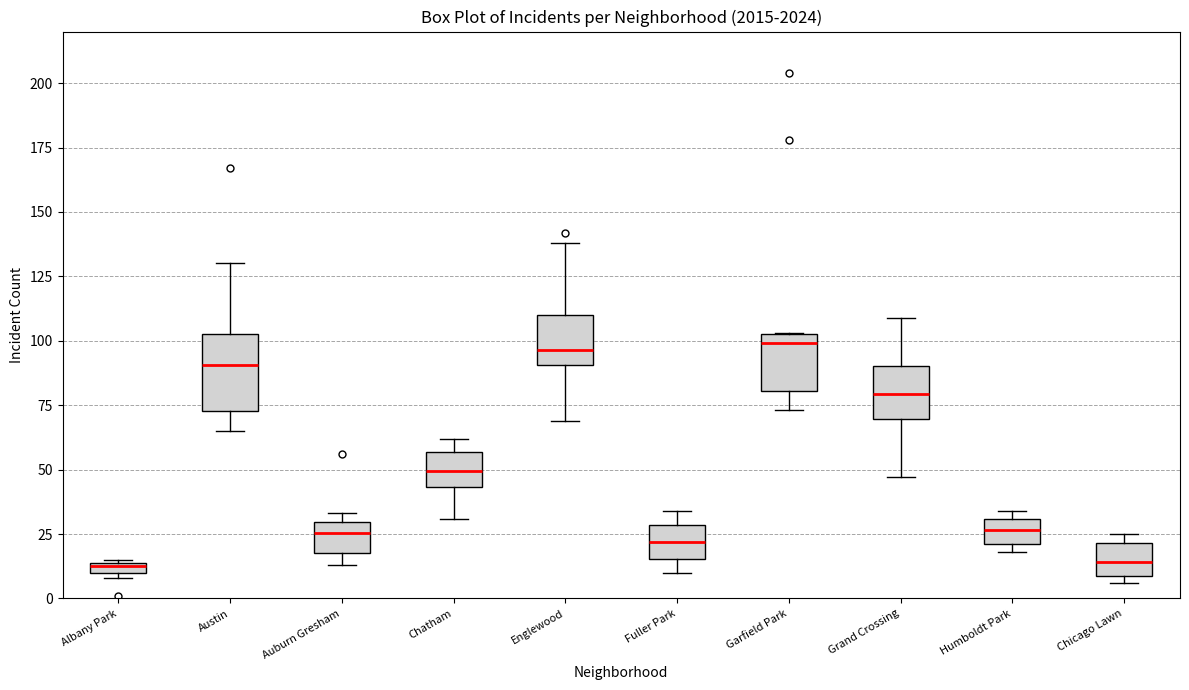

Where is the lower edge of the box for Fuller Park on the y-axis? The values are not printed on the chart, so give them approximately, as read against the axis.

15